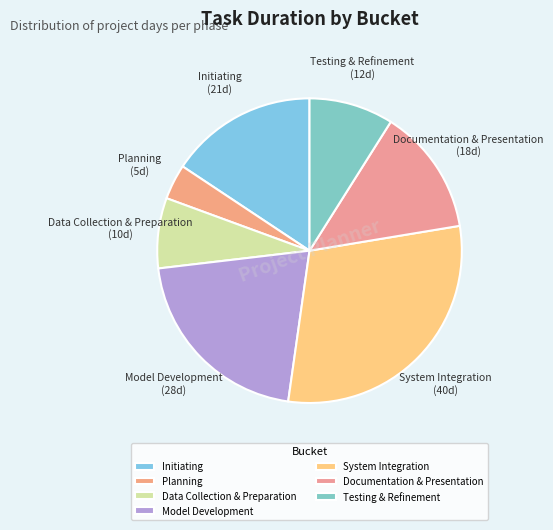

Count the number of slices in the pie.

7